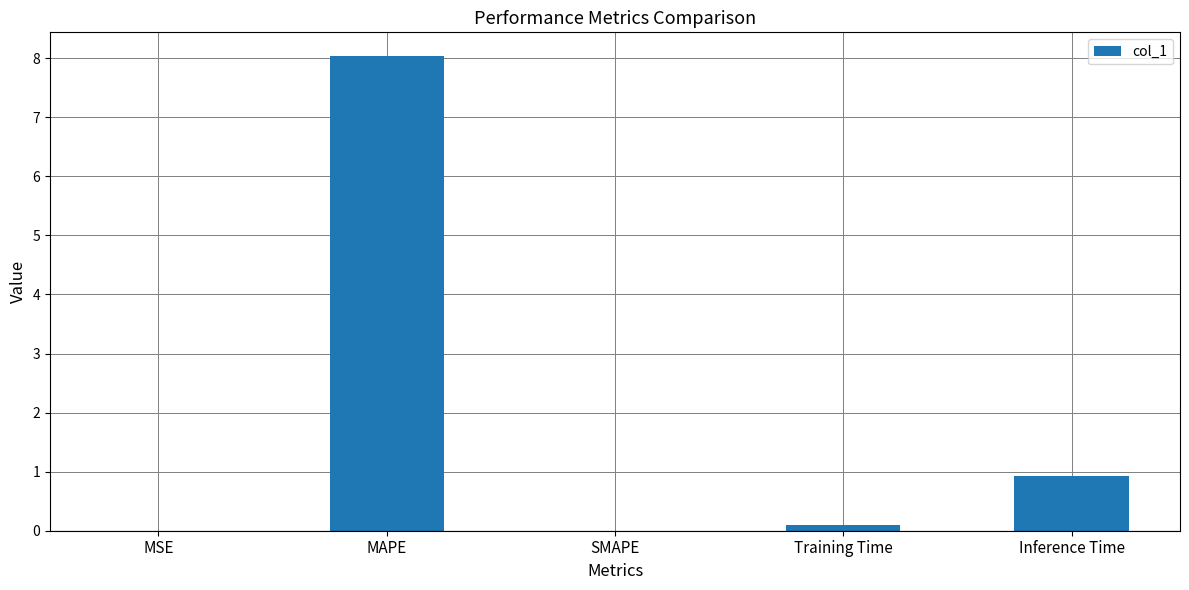

True or false: the data shows -4.7 at SMAPE.

False